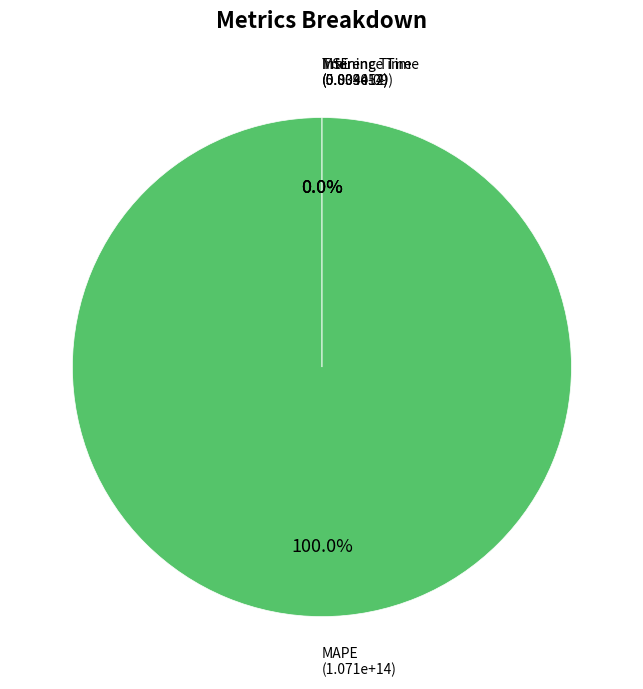

Is there a majority slice in this chart?

Yes